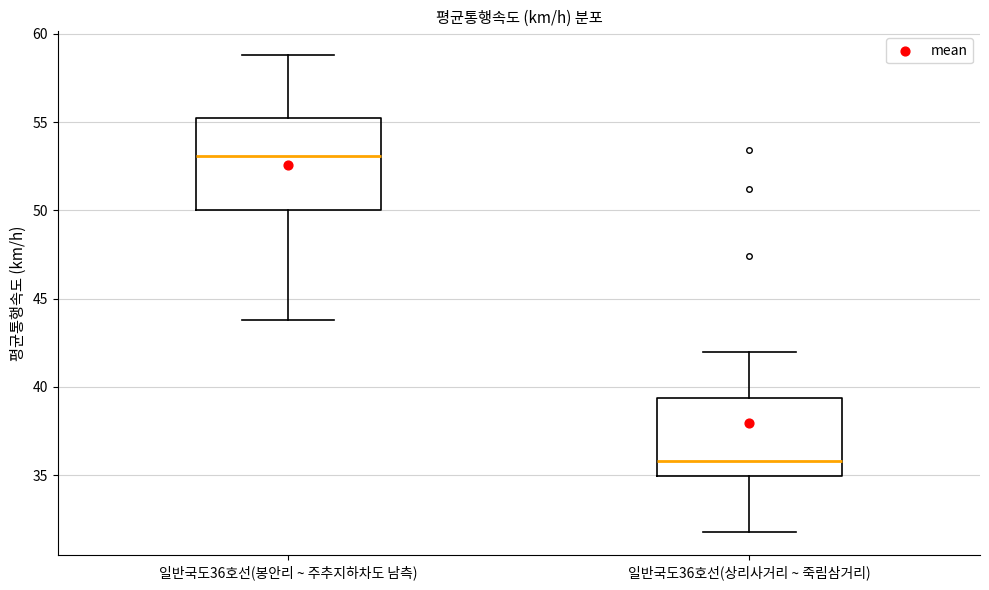

Reading left to right, read every box against the y-axis: the position of its median line, the range the box covers, and the ends of its whiskers. The values are not printed on the chart, so give them approximately, as read against the axis.

일반국도36호선(봉안리 ~ 주추지하차도 남측): median 53.0, box 50.0 to 55.5, whiskers 44.0 to 59.0
일반국도36호선(상리사거리 ~ 죽림삼거리): median 36.0, box 35.0 to 39.5, whiskers 32.0 to 42.0